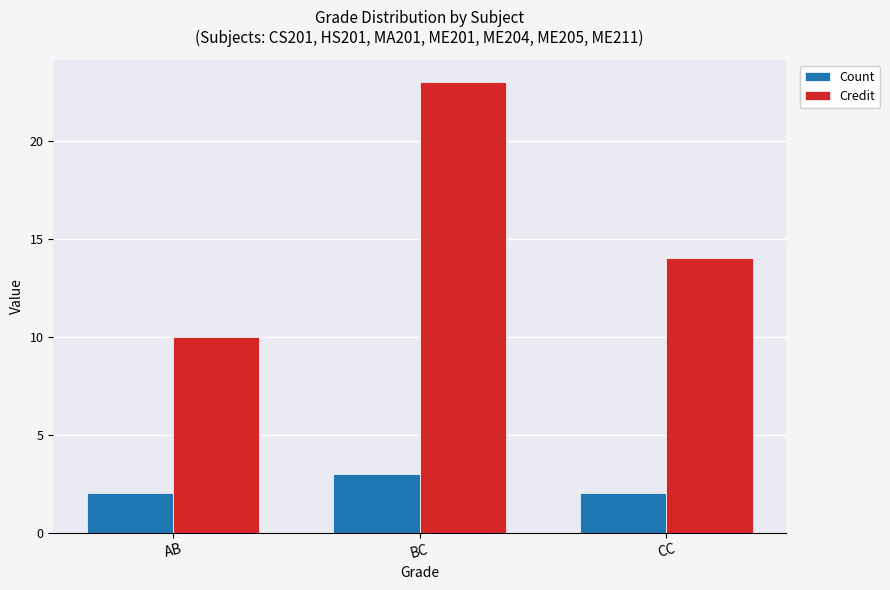

Which series has the largest range (max minus min)?

Credit